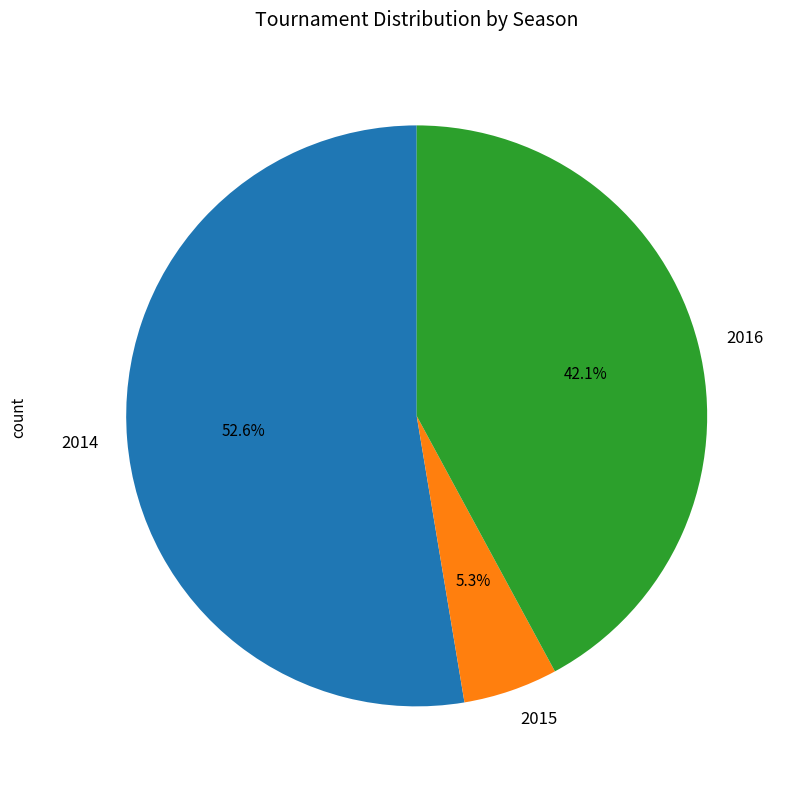

To the nearest percent, what is the difference between the largest and smallest slice percentages?

47%